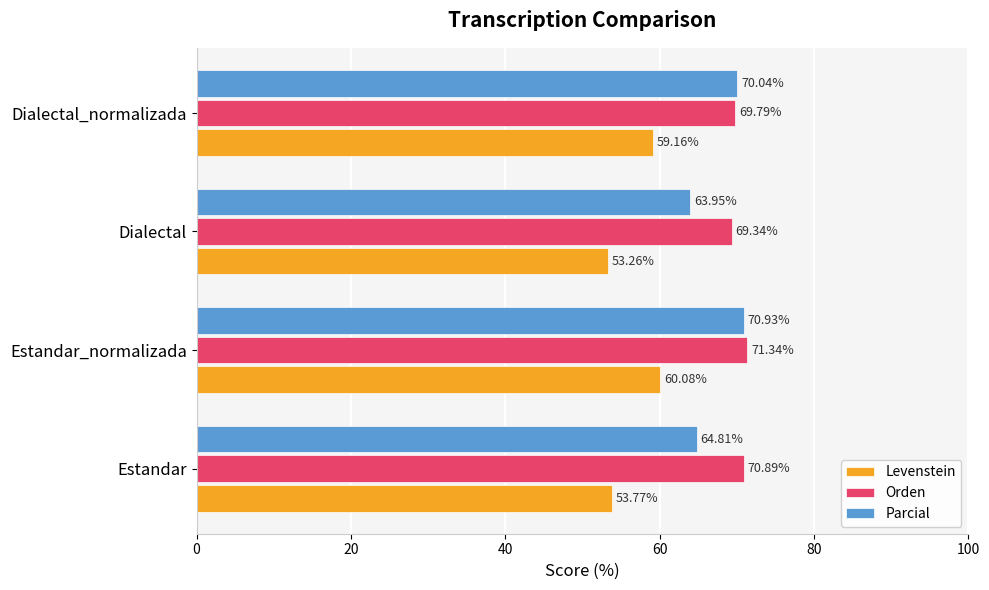

Which series has the largest total across all categories?

Orden